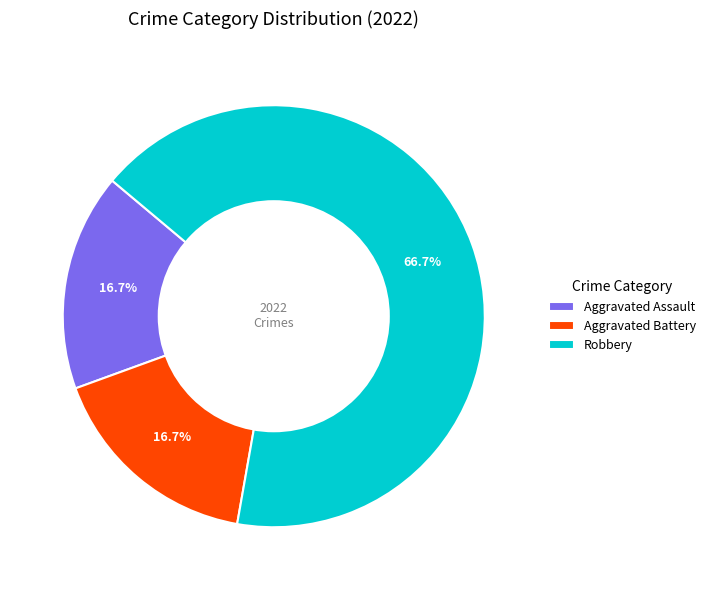

True or false: Aggravated Assault accounts for 17% of the total.

True